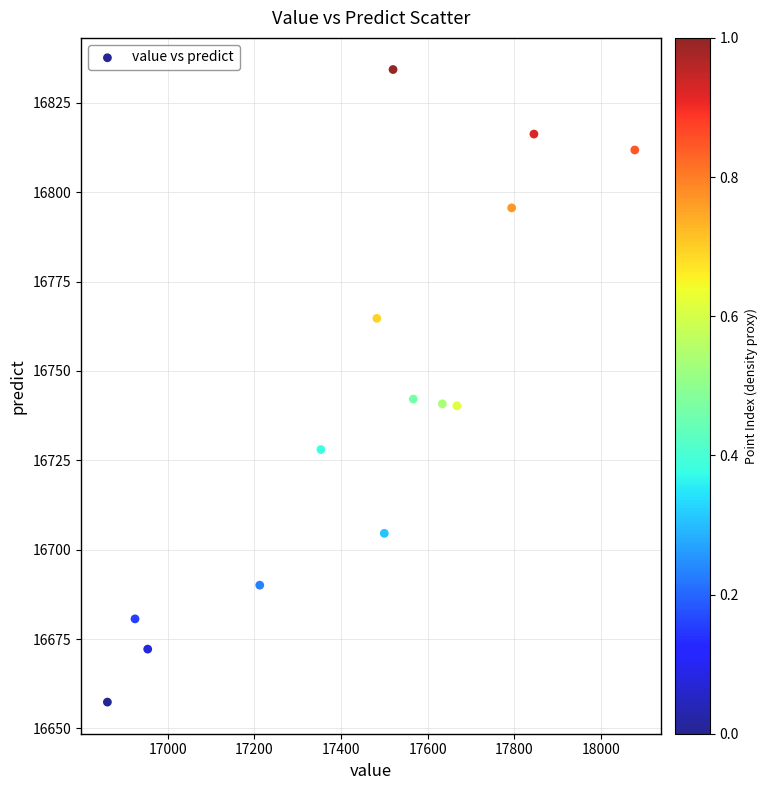

What is the range of X values (max minus min)?

1216.7